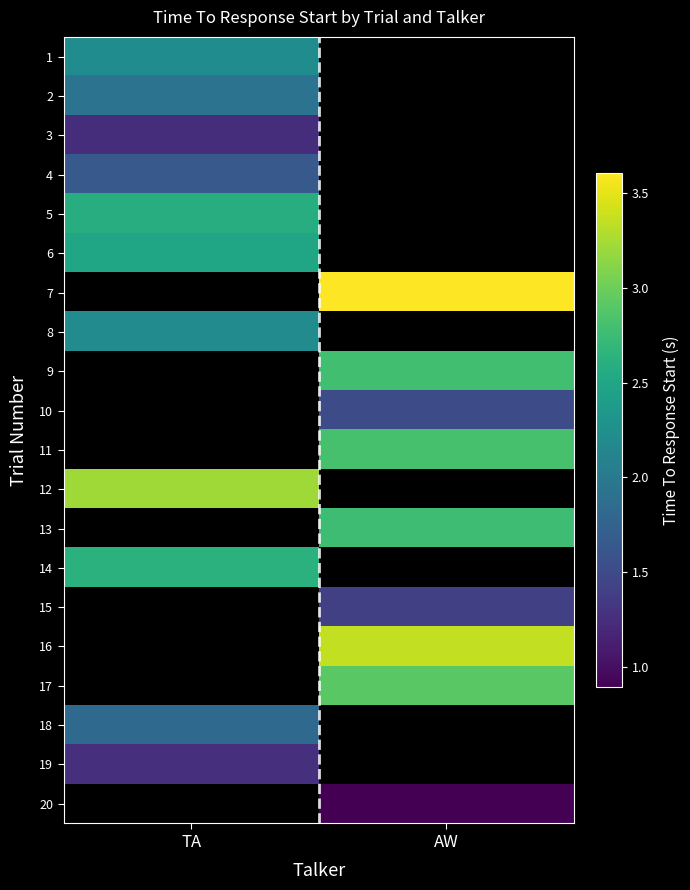

True or false: 17 has a value of 4.1 at AW.

False